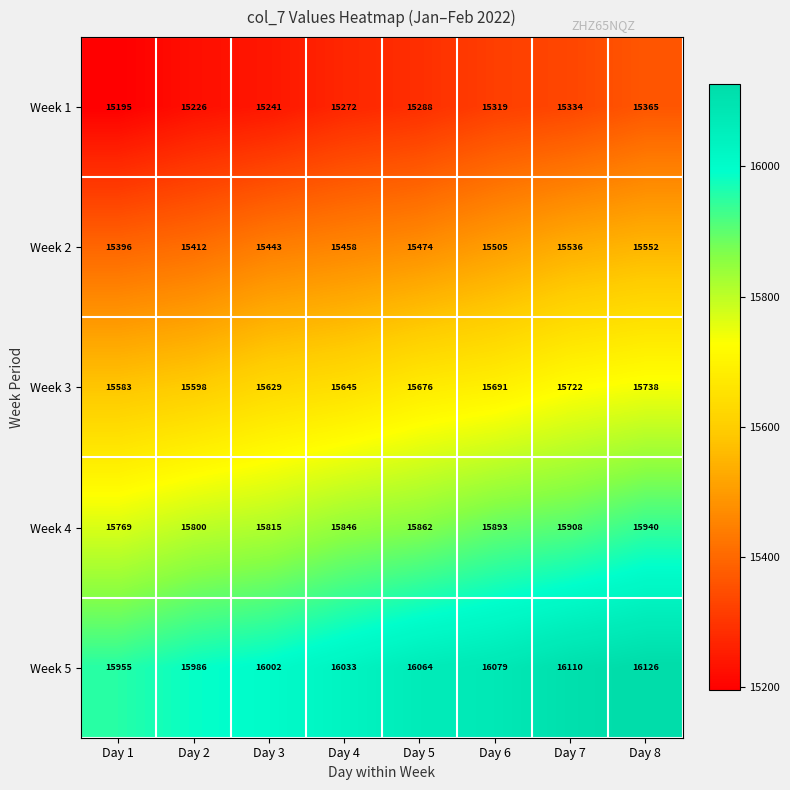

Between Day 3 and Day 8, which series saw the biggest shift?

Week 4